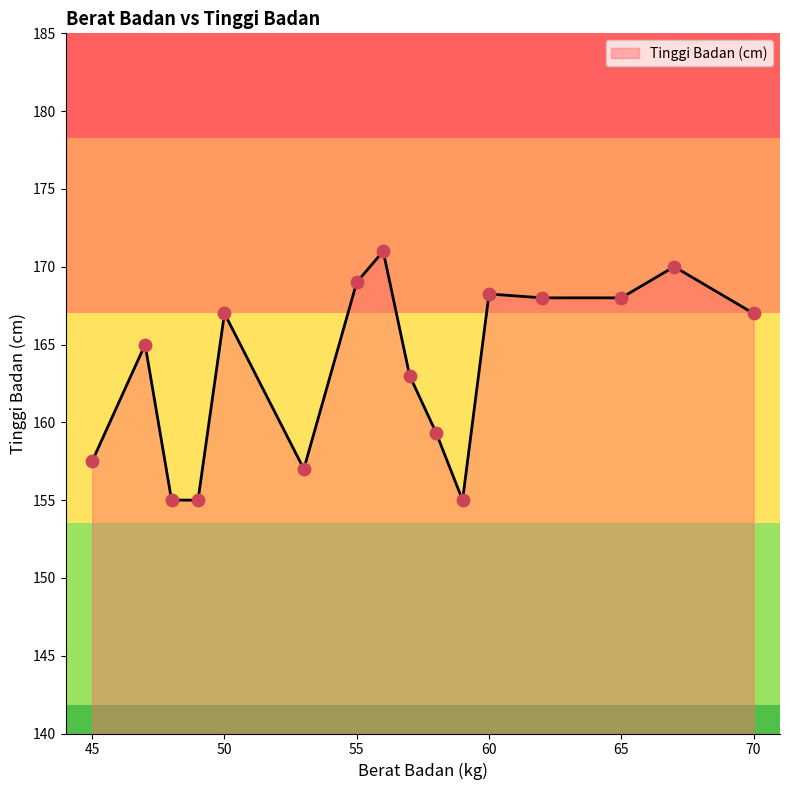

What is the difference between the maximum and minimum values?

16.0